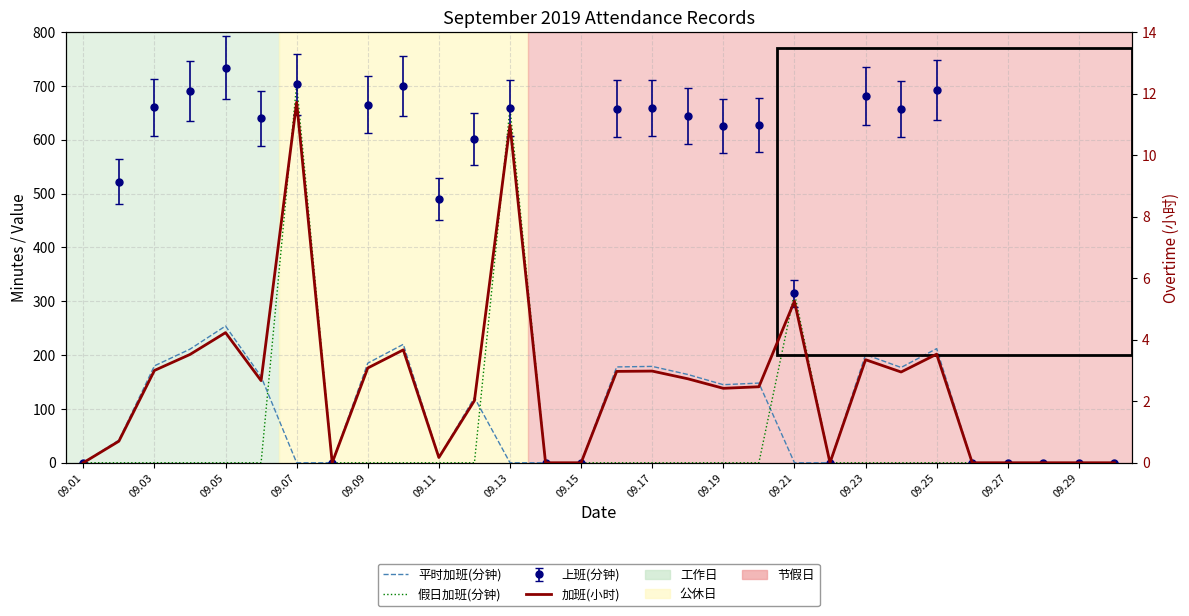

Between 15 and 23, which series saw the biggest shift?

平时加班(分钟)